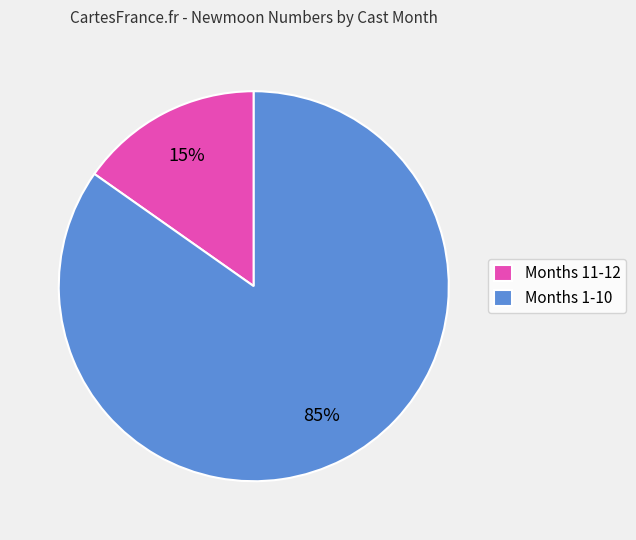

Rank the categories by value from highest to lowest.

Months 1-10, Months 11-12